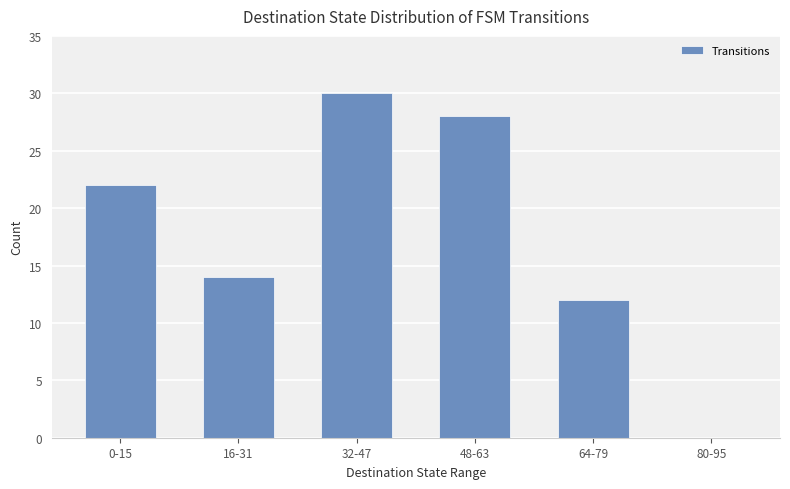

Count the number of data series in this chart.

1